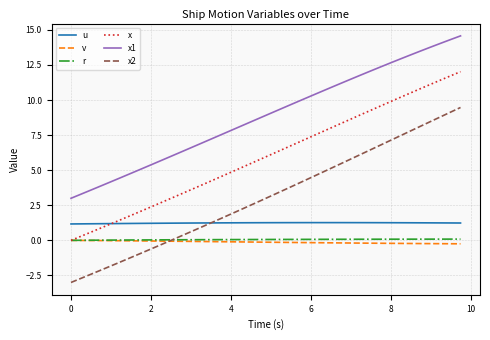

What is the maximum value for x?

12.0